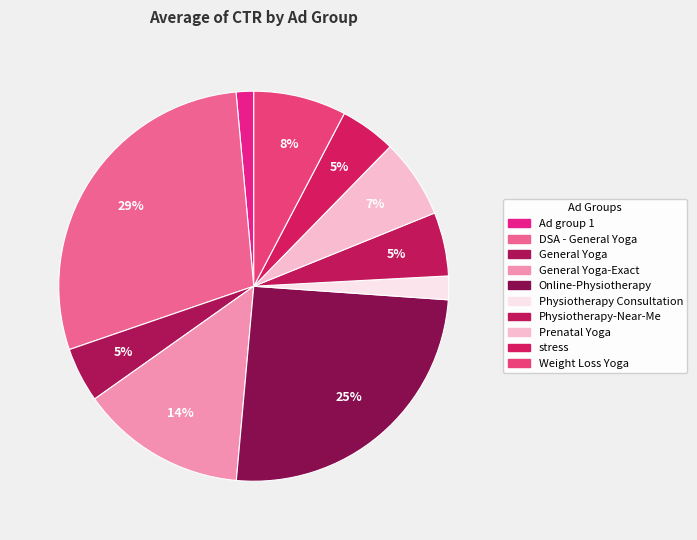

Count the number of slices in the pie.

10